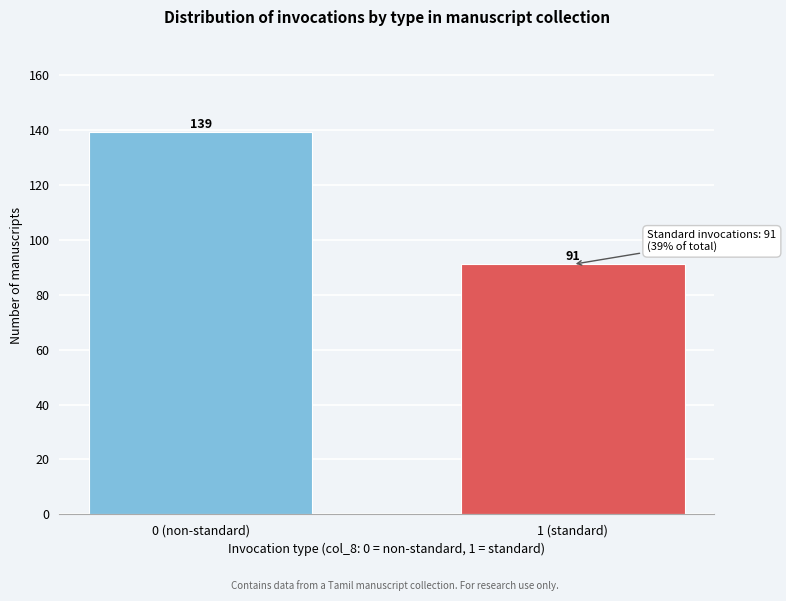

Reading left to right, transcribe all the data shown in this chart.

139	91